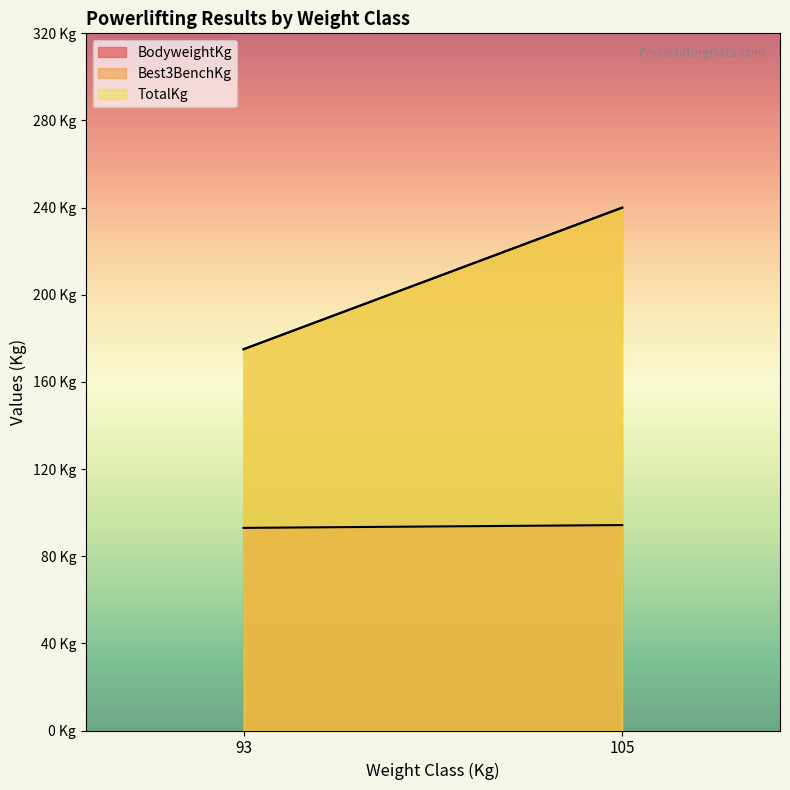

What is the maximum value shown in the chart?

240.0